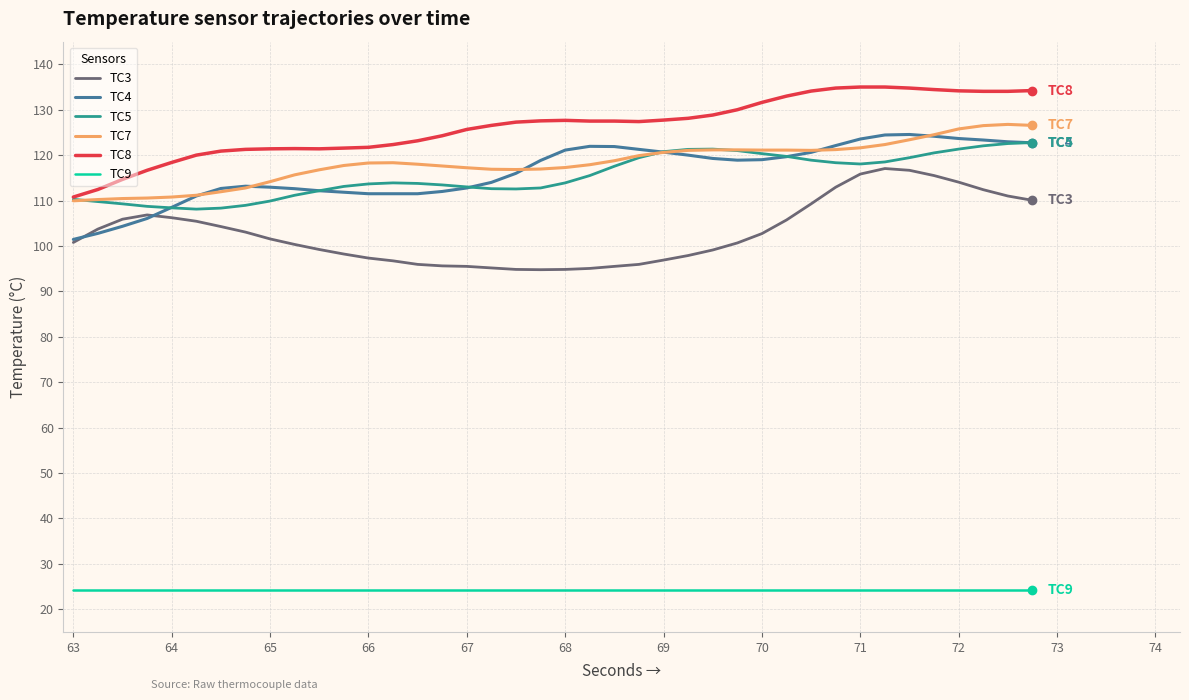

What is the greatest value displayed?

135.0